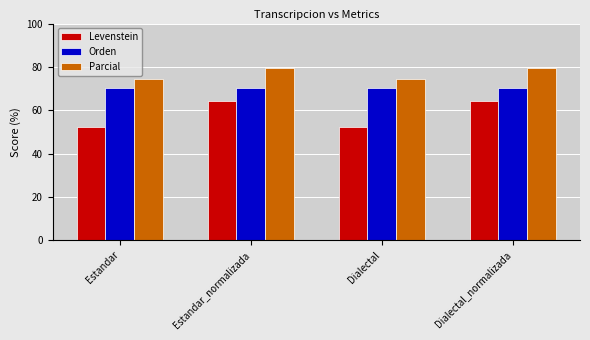

What is the difference between the highest and lowest values at Estandar_normalizada?

15.1